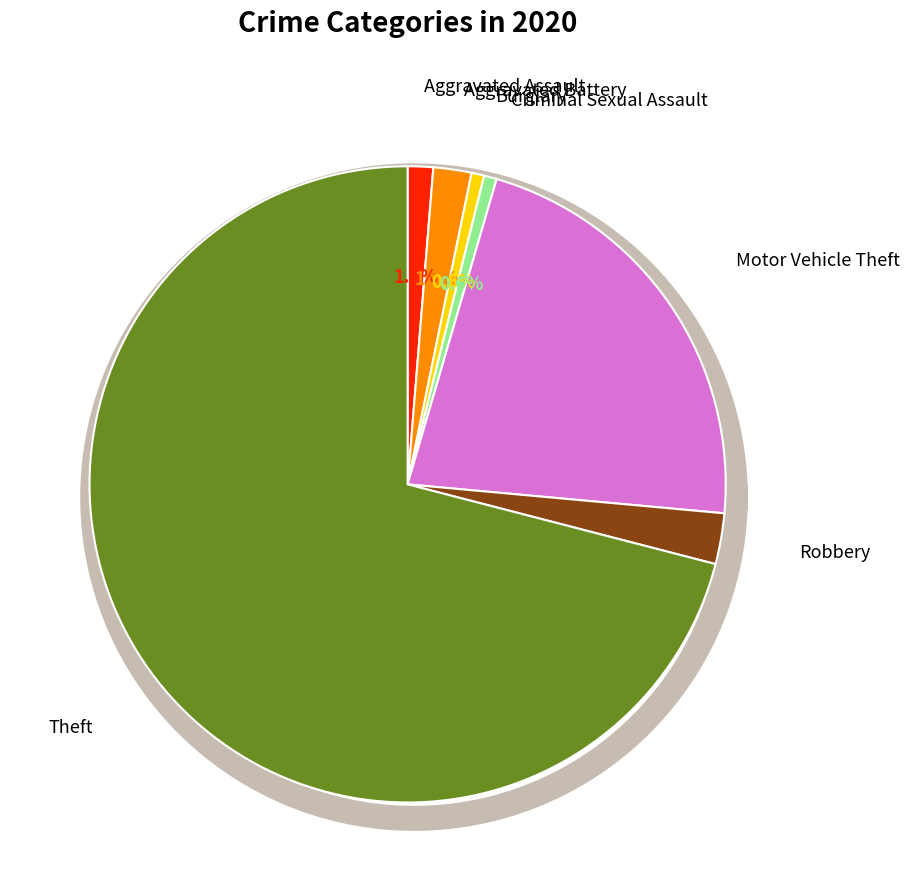

What percentage do Aggravated Battery and Criminal Sexual Assault together represent?

2.6%